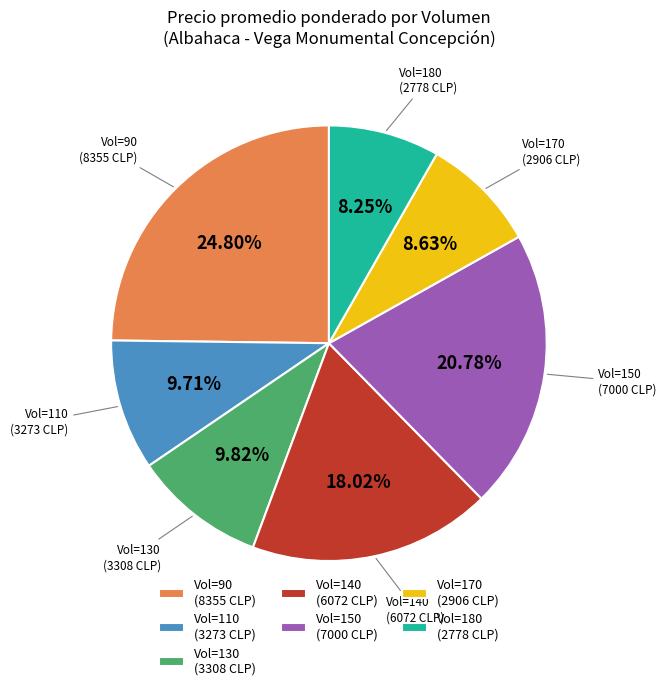

Do Vol=130 (3308 CLP) and Vol=140 (6072 CLP) together represent more than half of the pie?

No